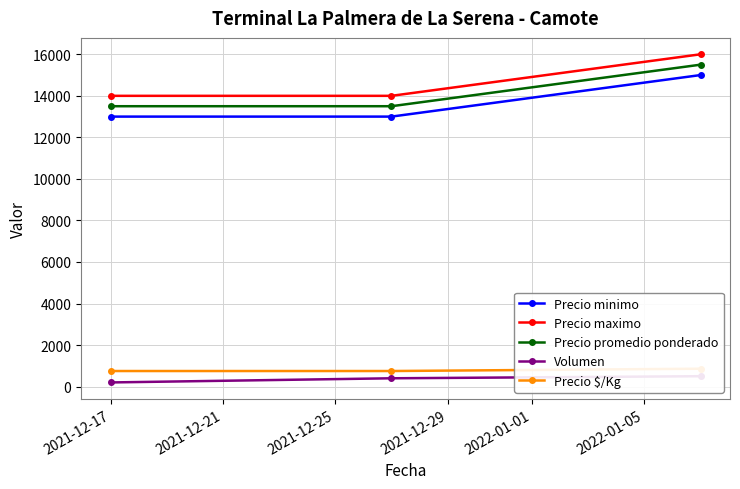

The value of Precio minimo at 2021-12-17 is 13000. True or false?

True